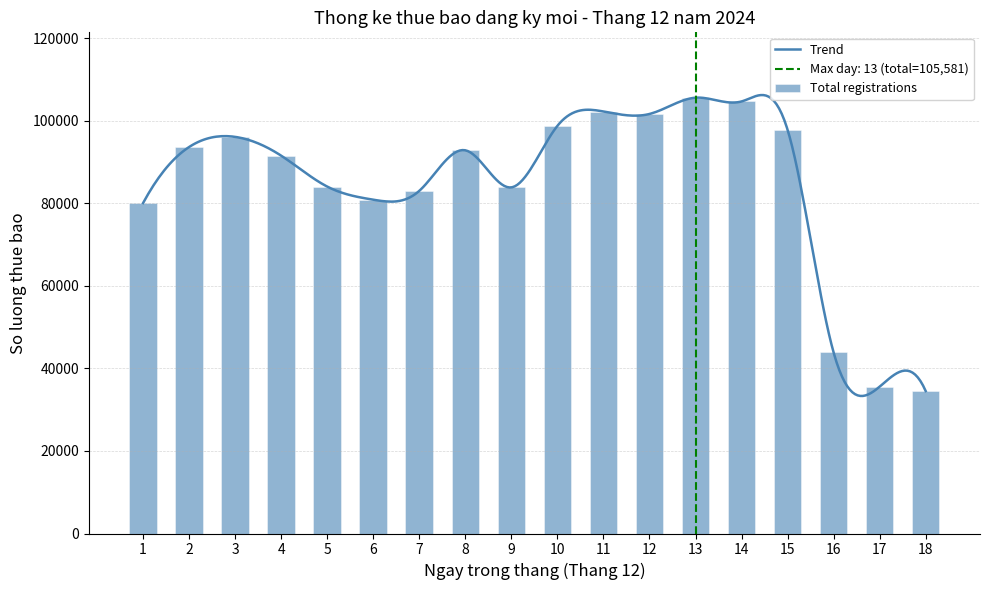

What is the sum of the Total registrations values at 12 and 7?

184657